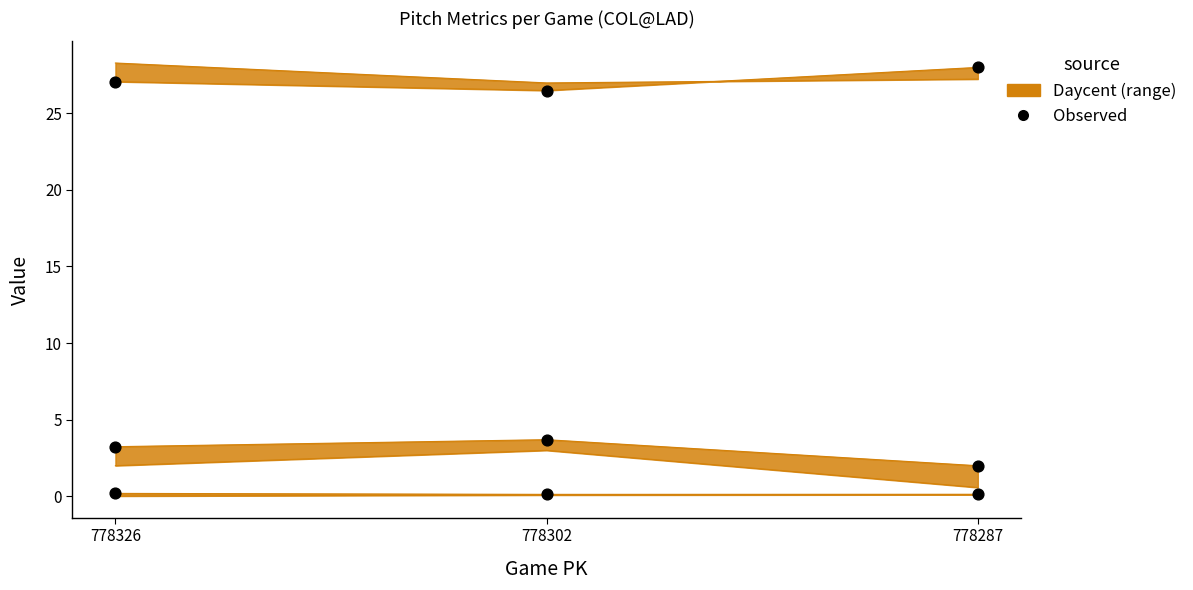

Between 778302 and 778326, which is larger?

778326